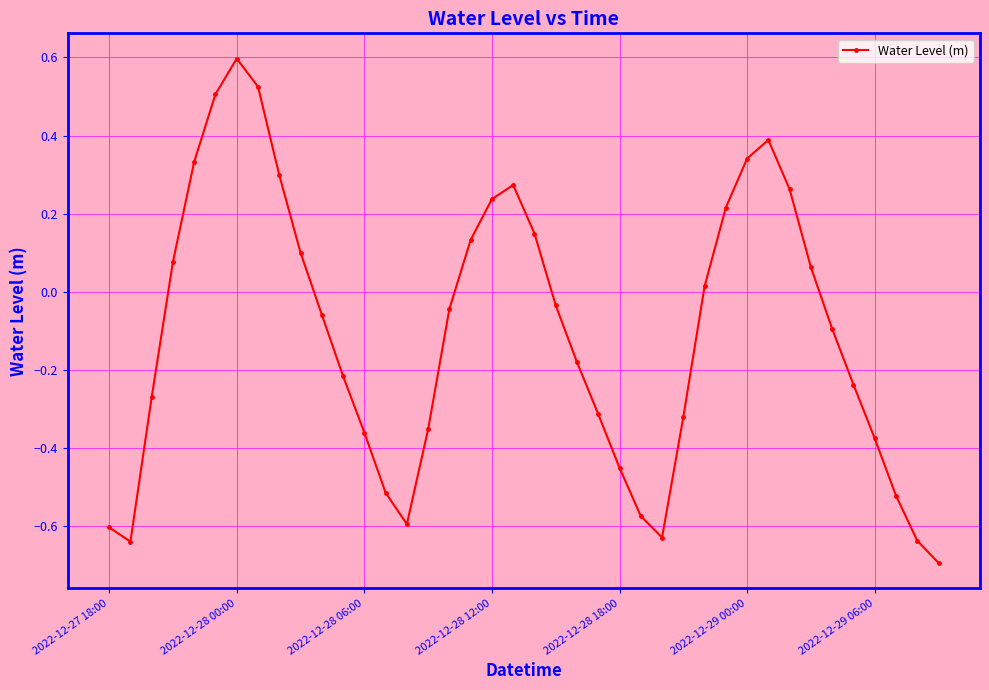

How many series are shown in this chart?

1